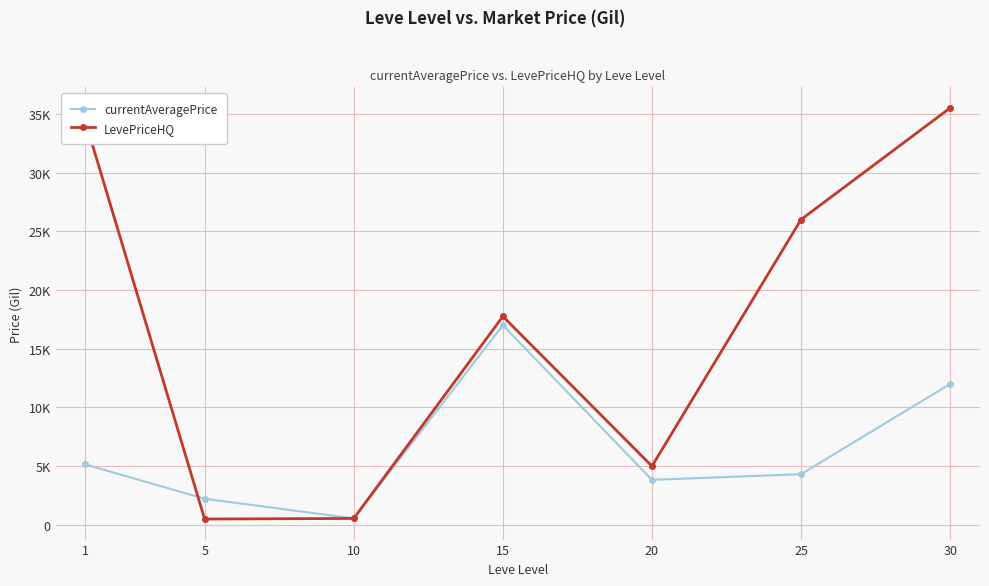

What are all the series names shown in the legend?

currentAveragePrice, LevePriceHQ